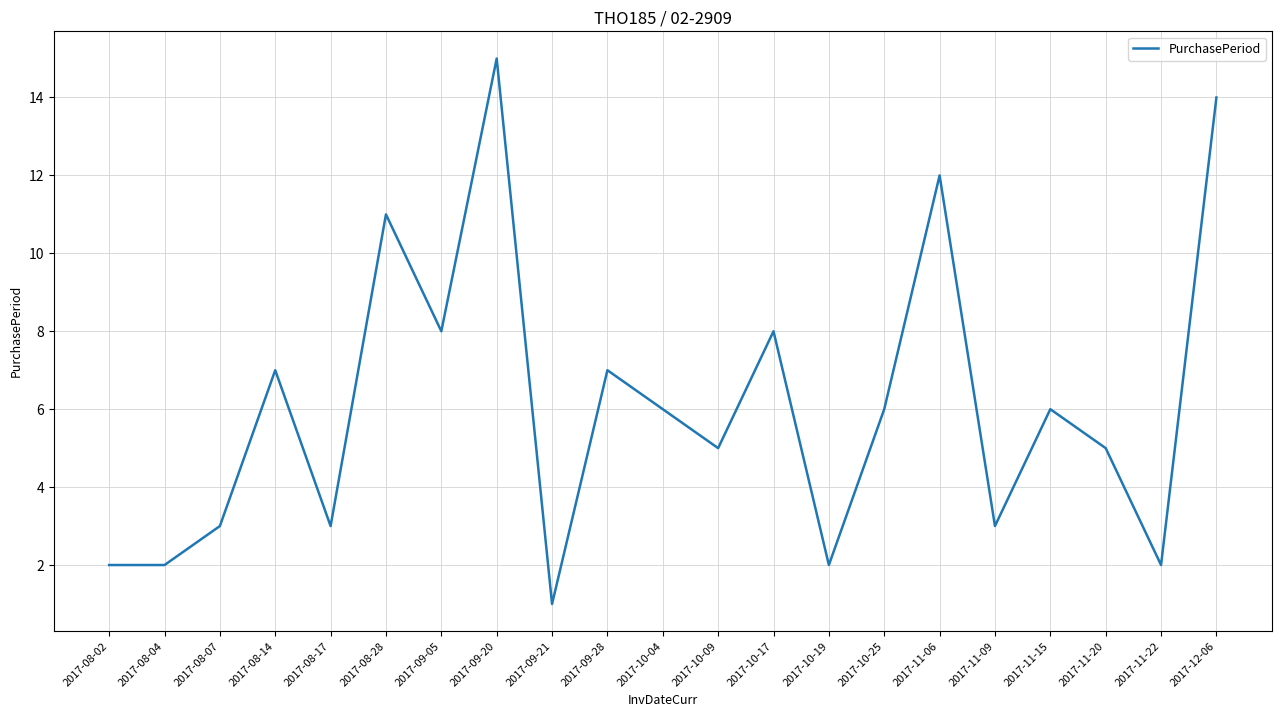

How many lines are shown in the chart?

1